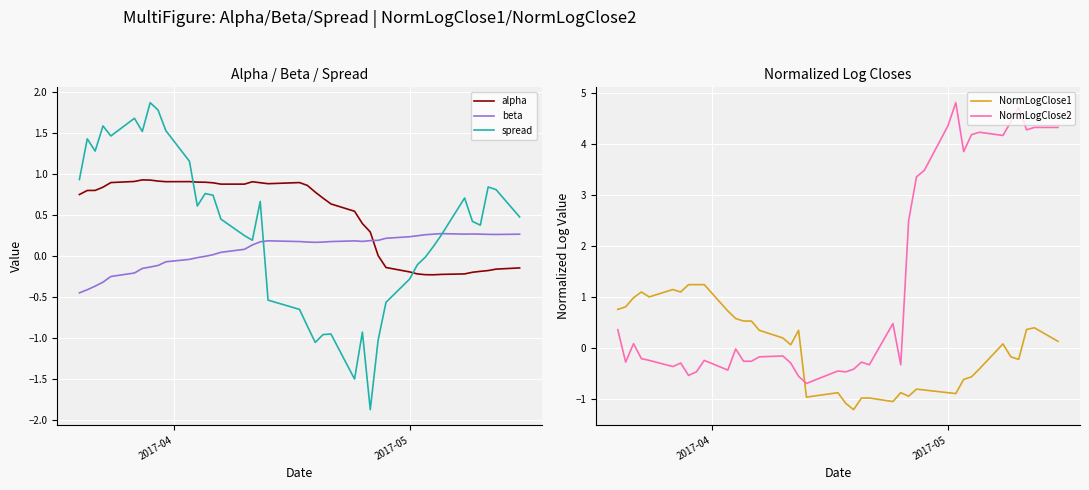

What is the value of the NormLogClose2 point at the 27th from the left?

2.5